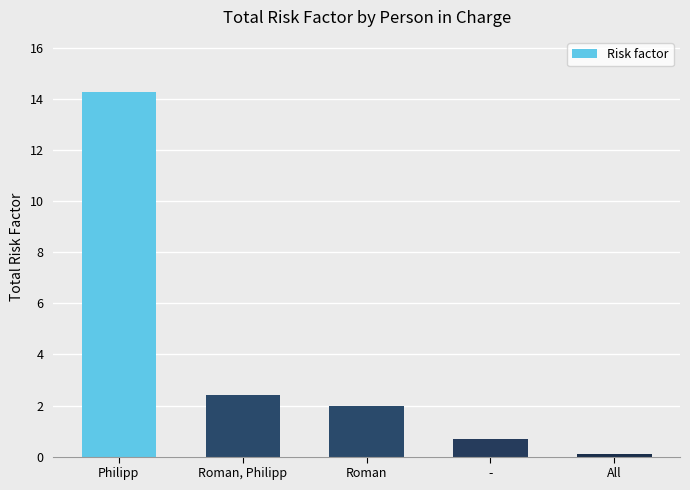

Approximately how many times larger is the value at Roman compared to Philipp?

0.1